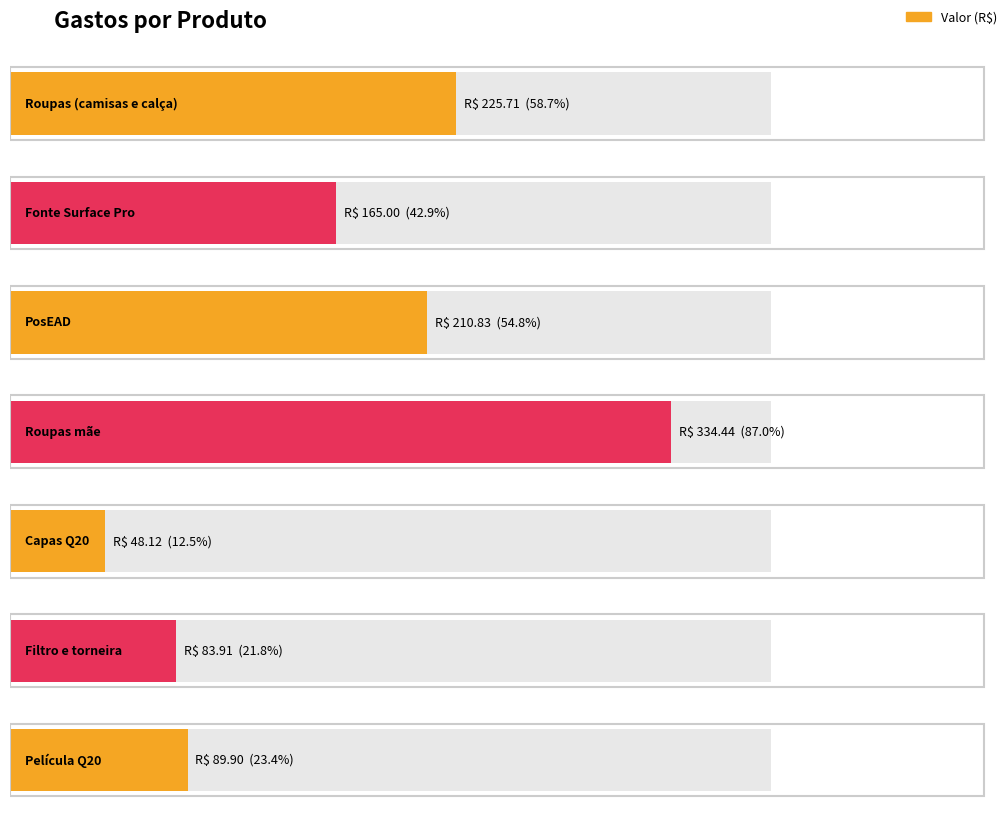

Is it true that the value at Película Q20 is 51.2?

False